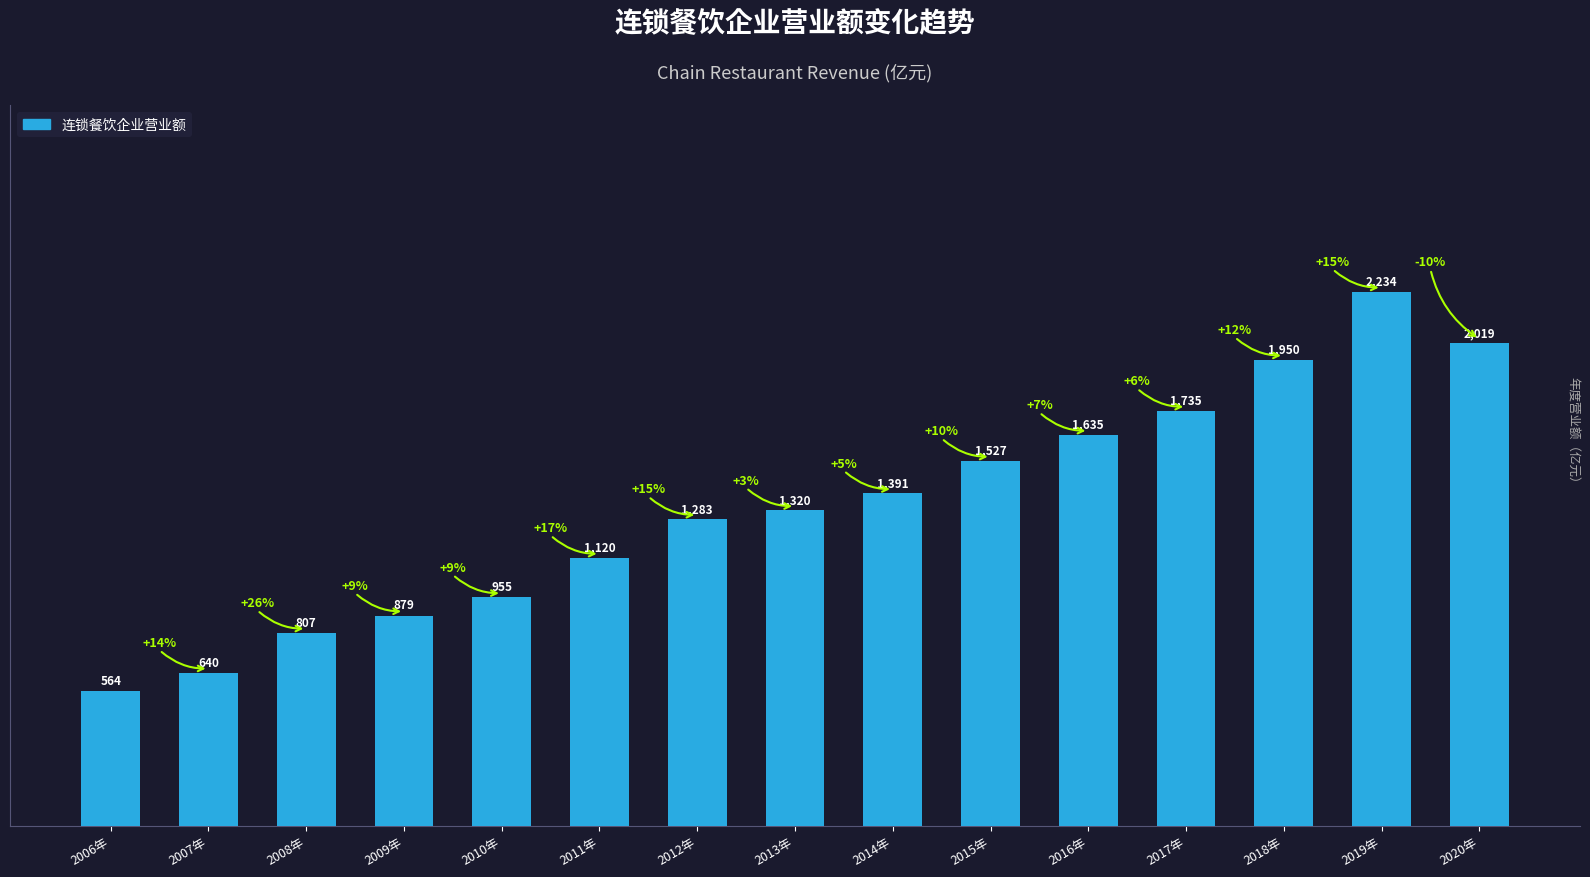

How many bars are there in total?

15